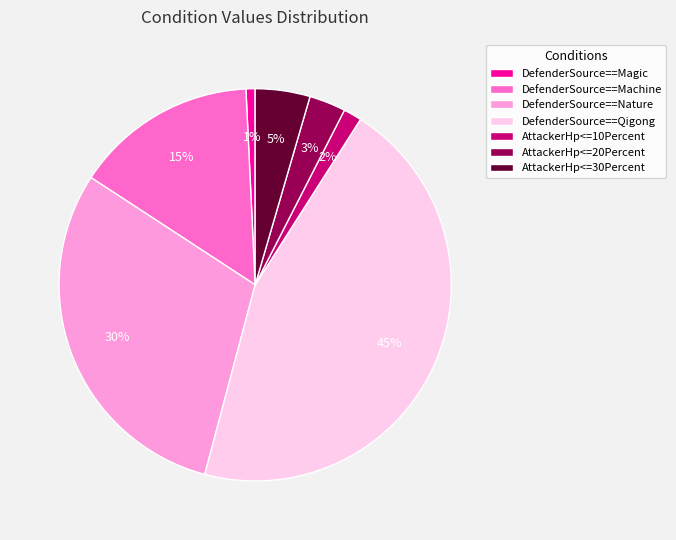

True or false: DefenderSource==Machine accounts for 15% of the total.

True